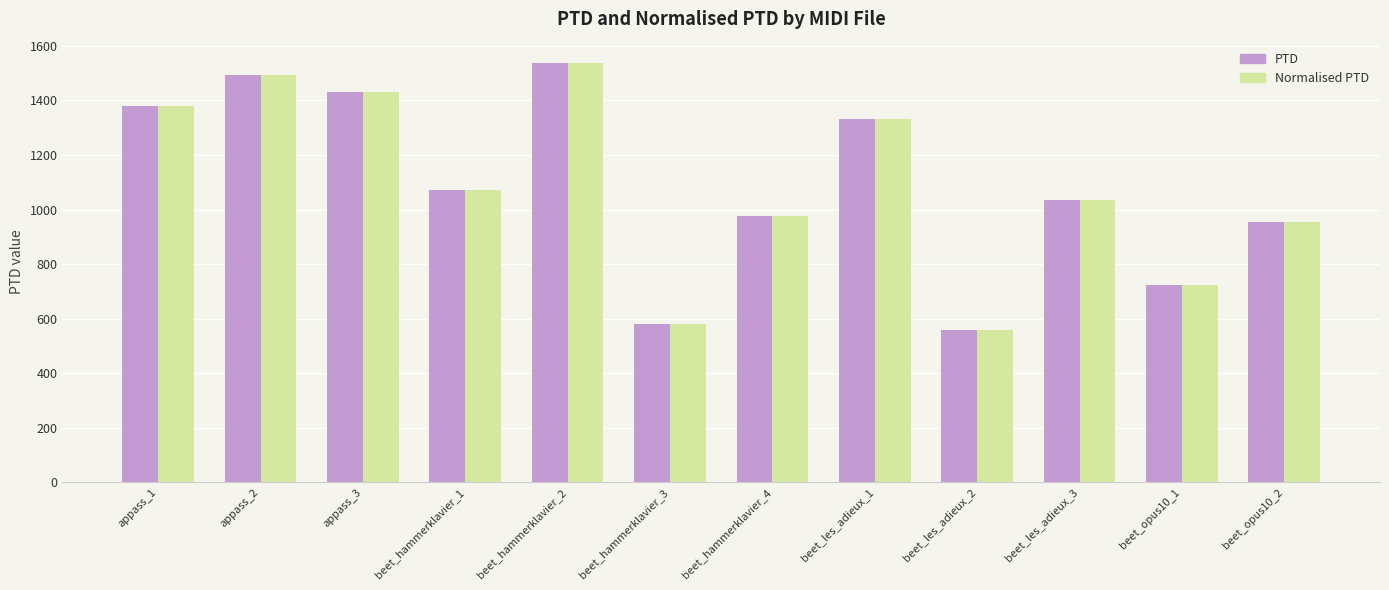

The value of Normalised PTD at appass_3 is 983.4. True or false?

False